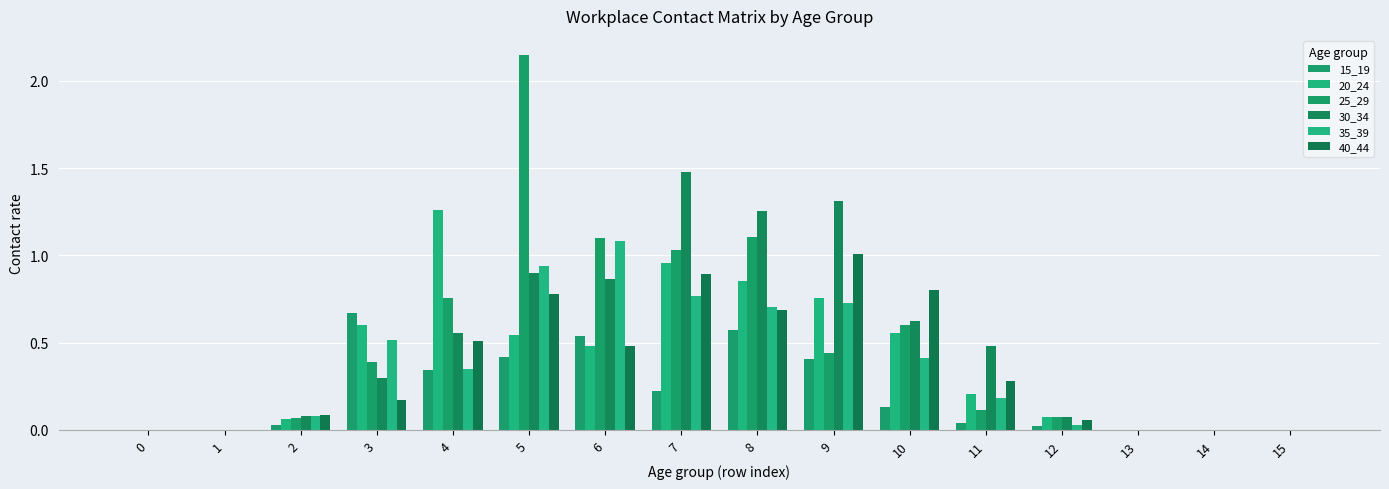

How many series are shown in this chart?

6